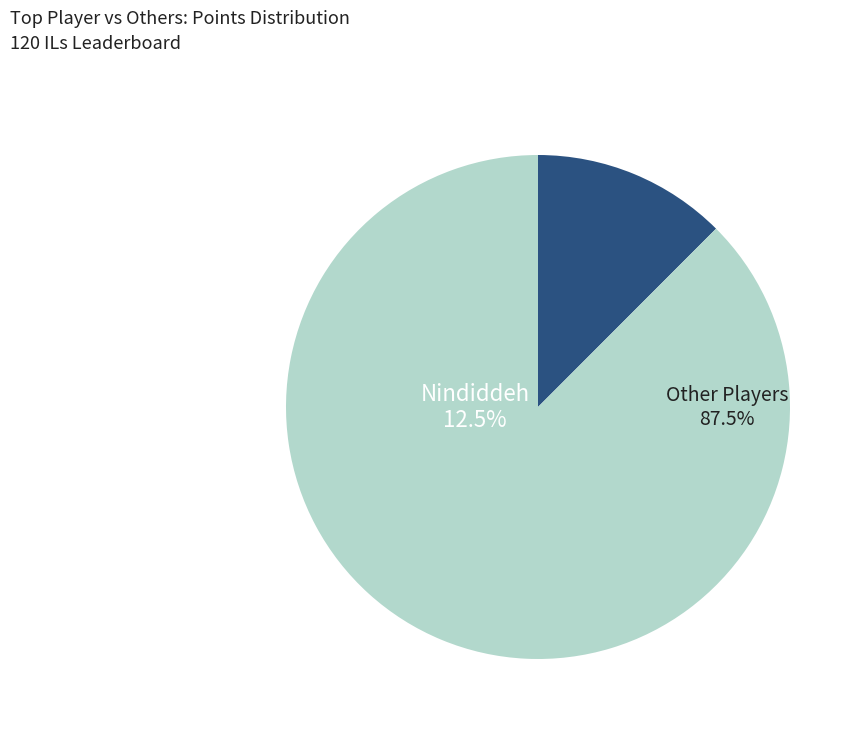

Does Larvitar represent more than half of the total?

No